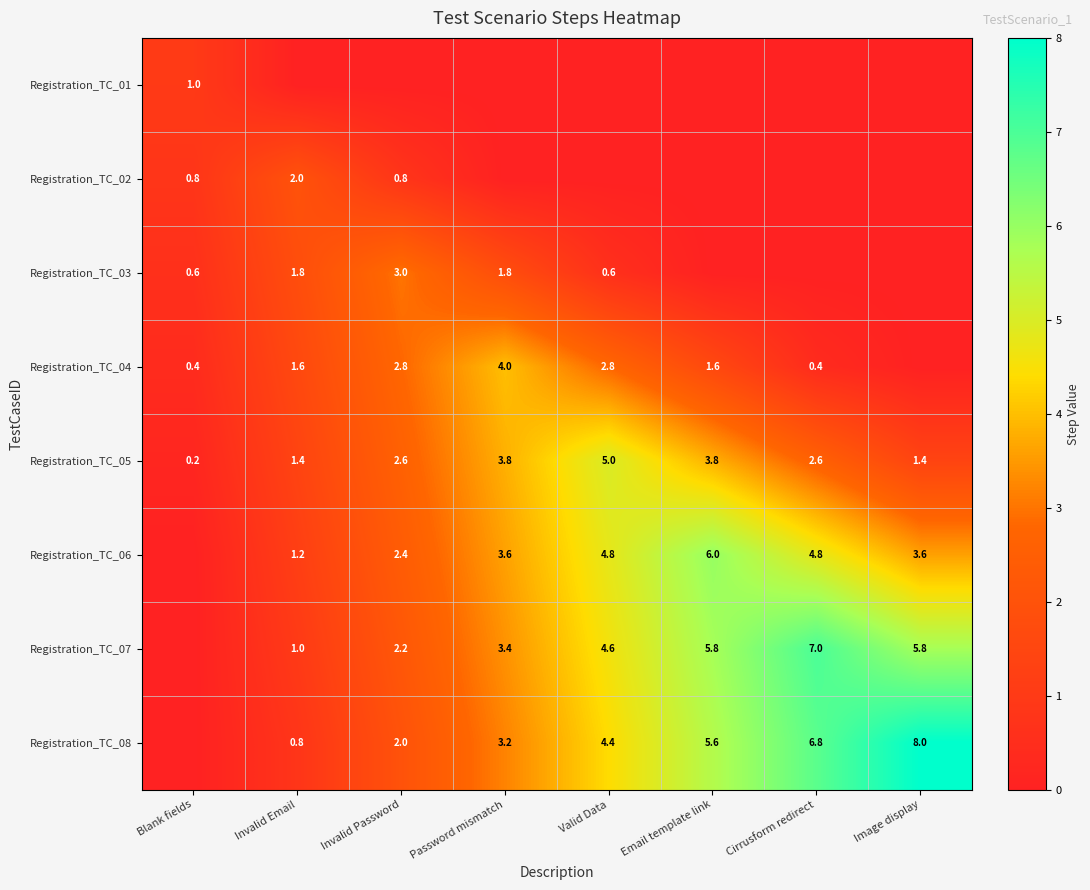

Is it true that Registration_TC_02 equals 2.0 at Invalid Email?

True